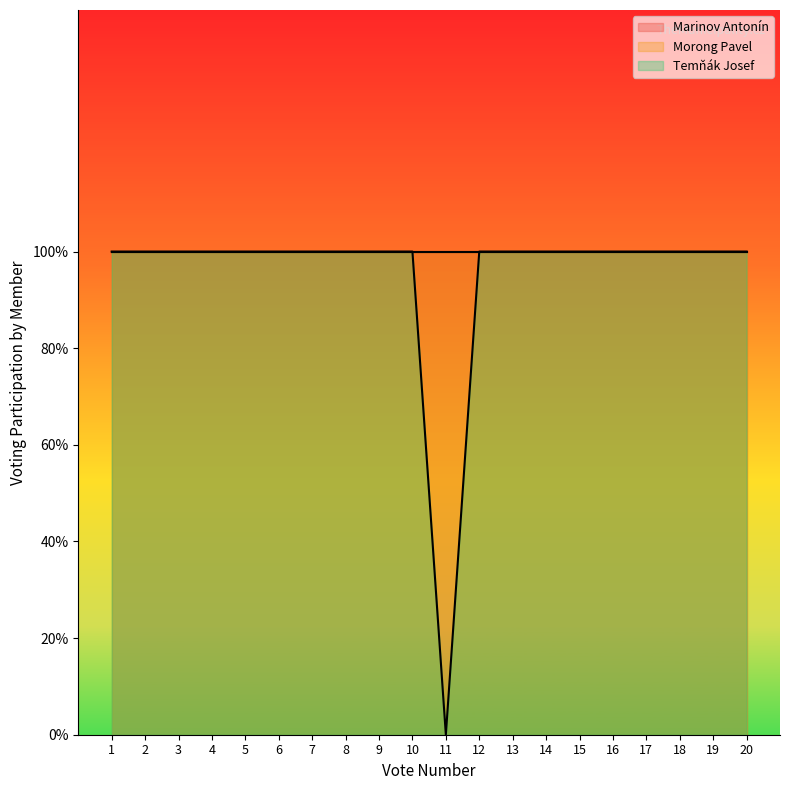

What is the value of the Morong Pavel point at the 5th from the left?

1